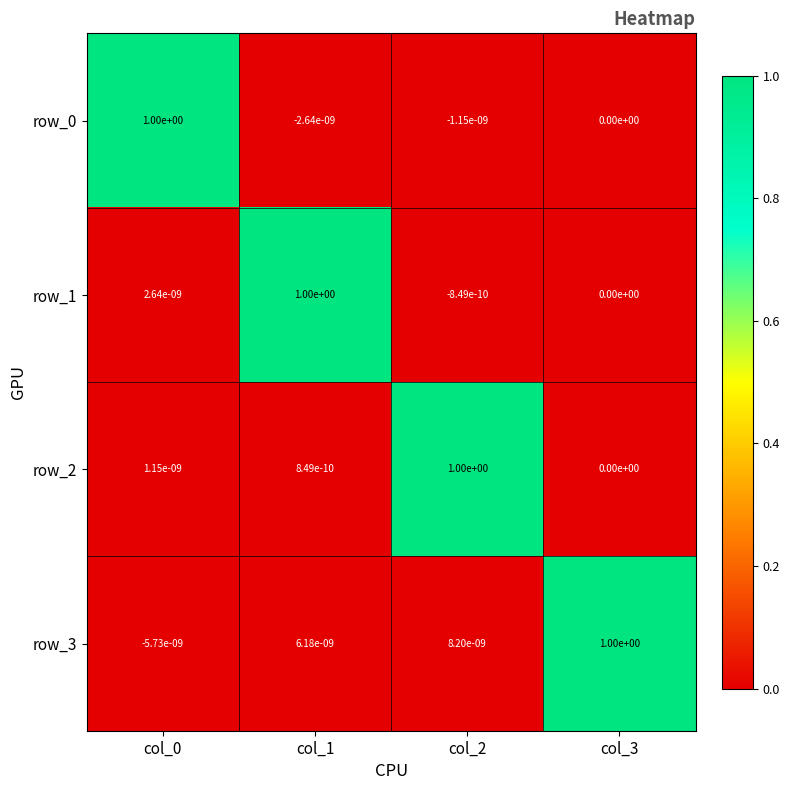

What is the maximum value for row_0?

1.0